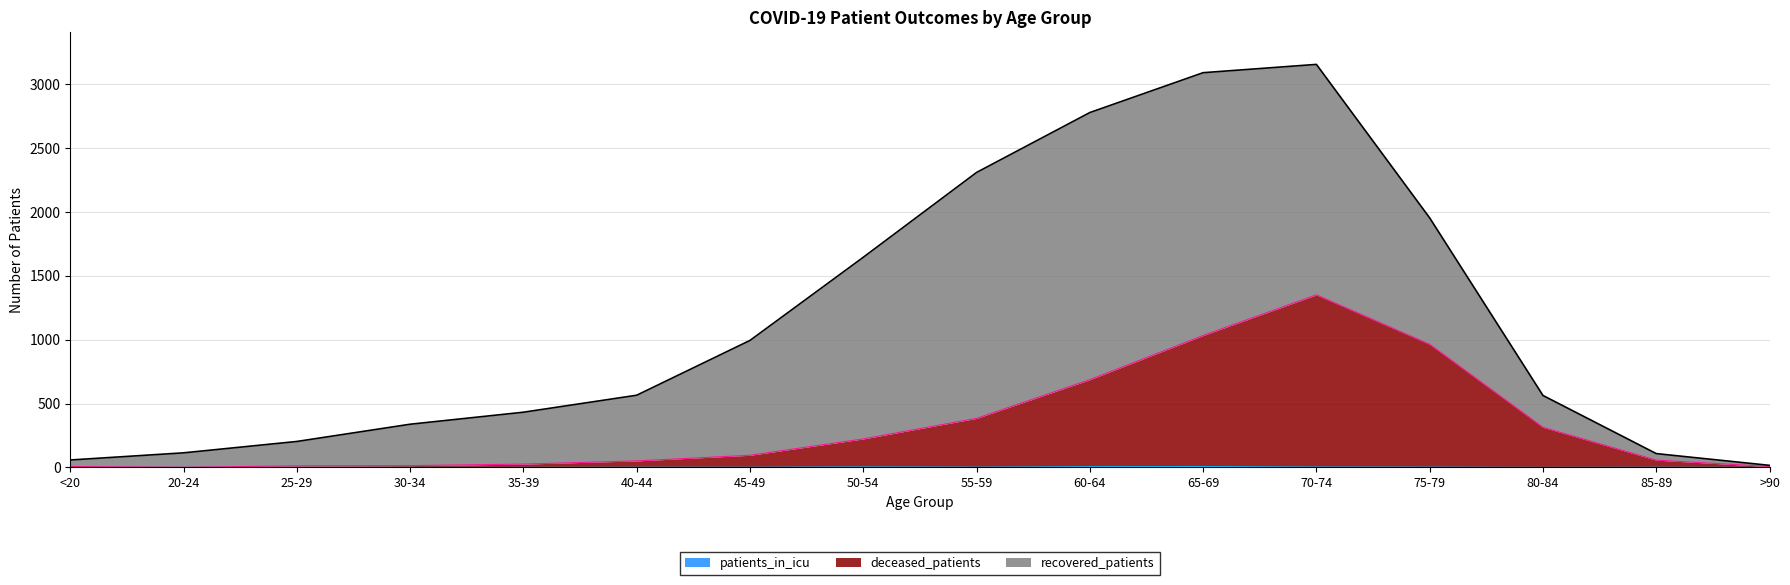

What is the maximum value shown in the chart?

1351